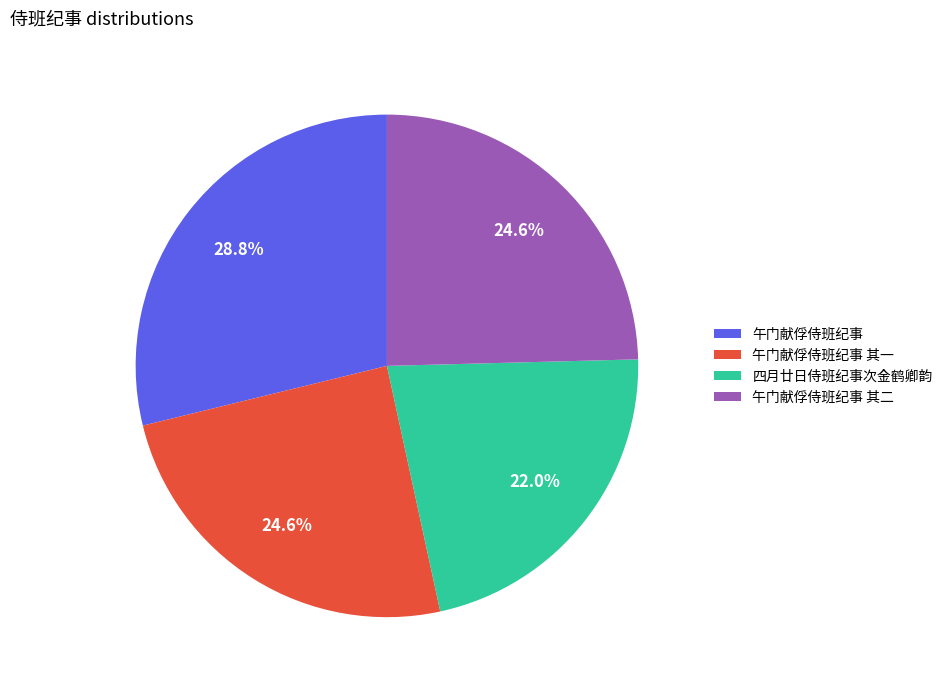

What is the ratio of the value at 午门献俘侍班纪事 其二 to the value at 四月廿日侍班纪事次金鹤卿韵?

1.1